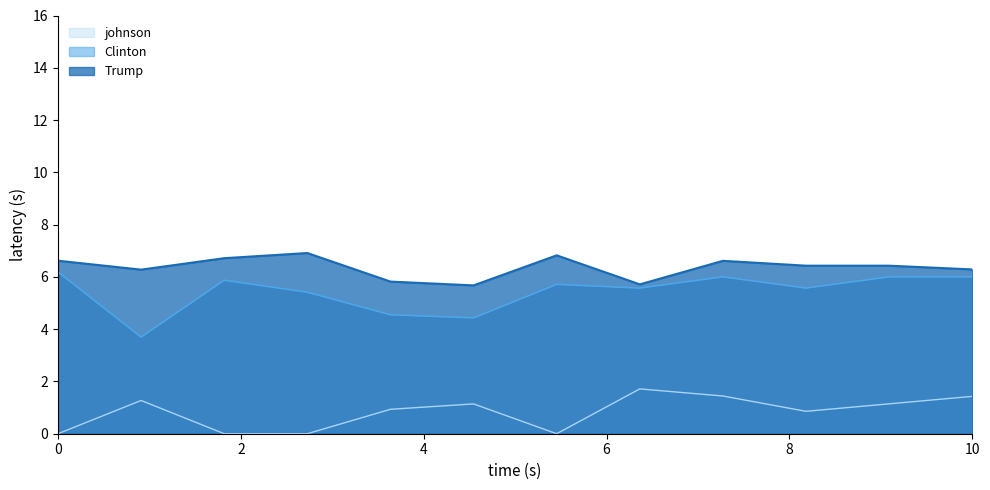

What is the highest value of the johnson series?

1.7